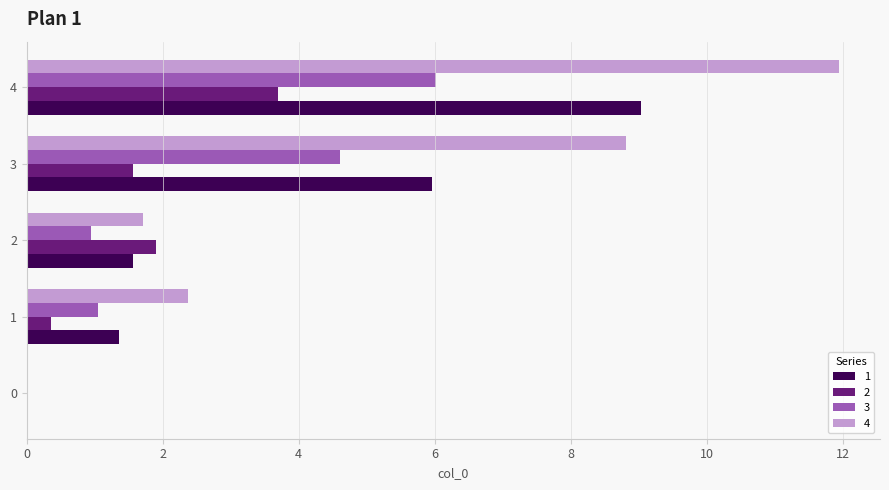

Which series has the largest total across all categories?

4